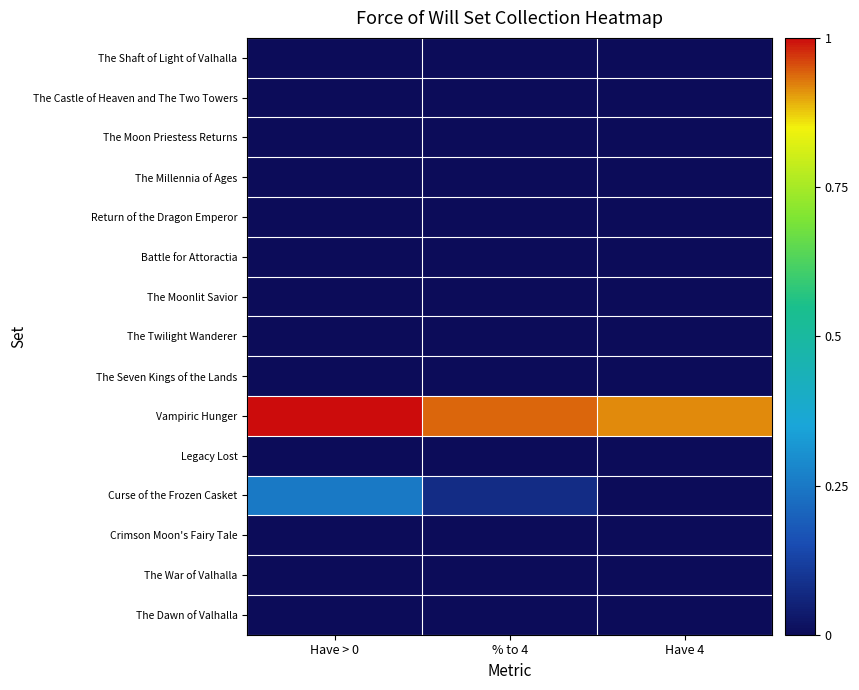

At which category is the sum across all series the highest?

Have > 0